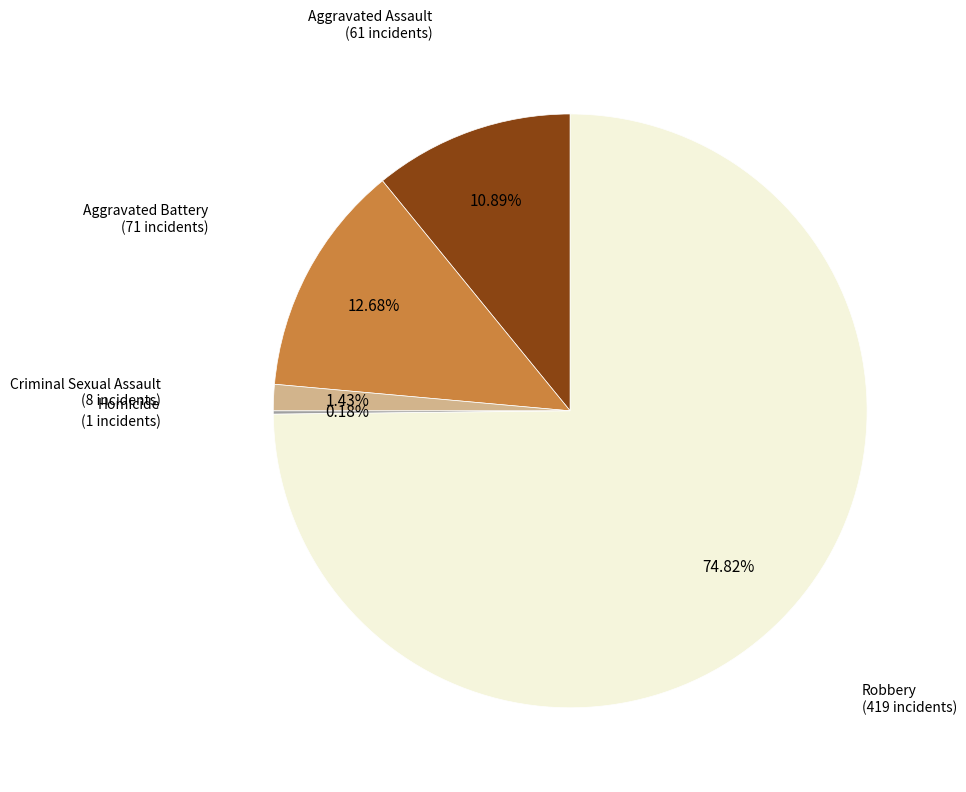

To the nearest percent, what is the difference between the Aggravated Assault and Criminal Sexual Assault slice percentages?

9%